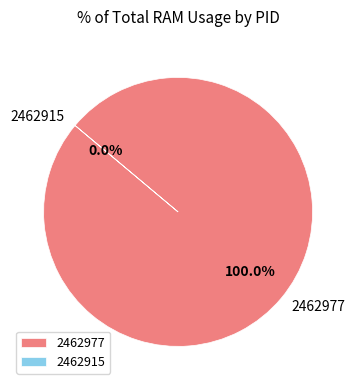

Count the number of slices in the pie.

2